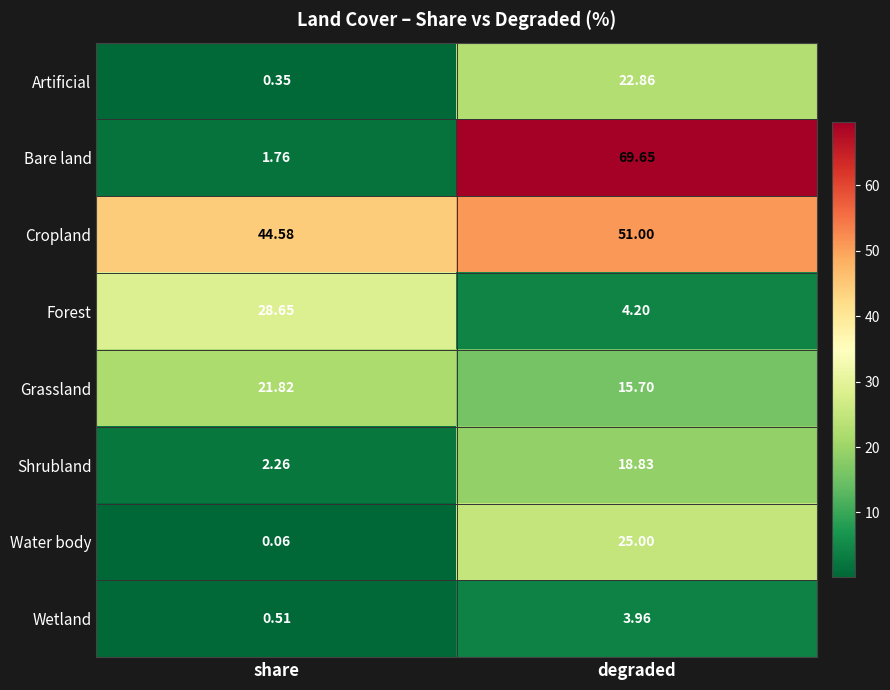

Which series has the largest total across all categories?

Cropland